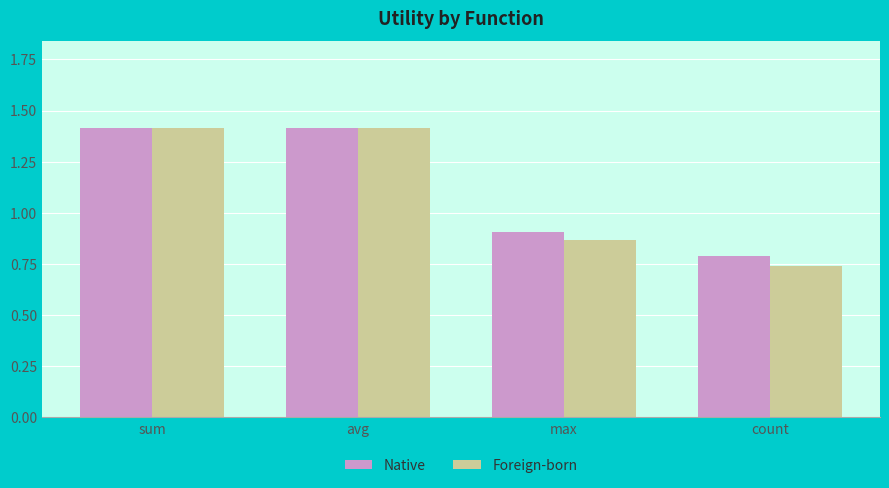

Which series has the largest range (max minus min)?

Foreign-born